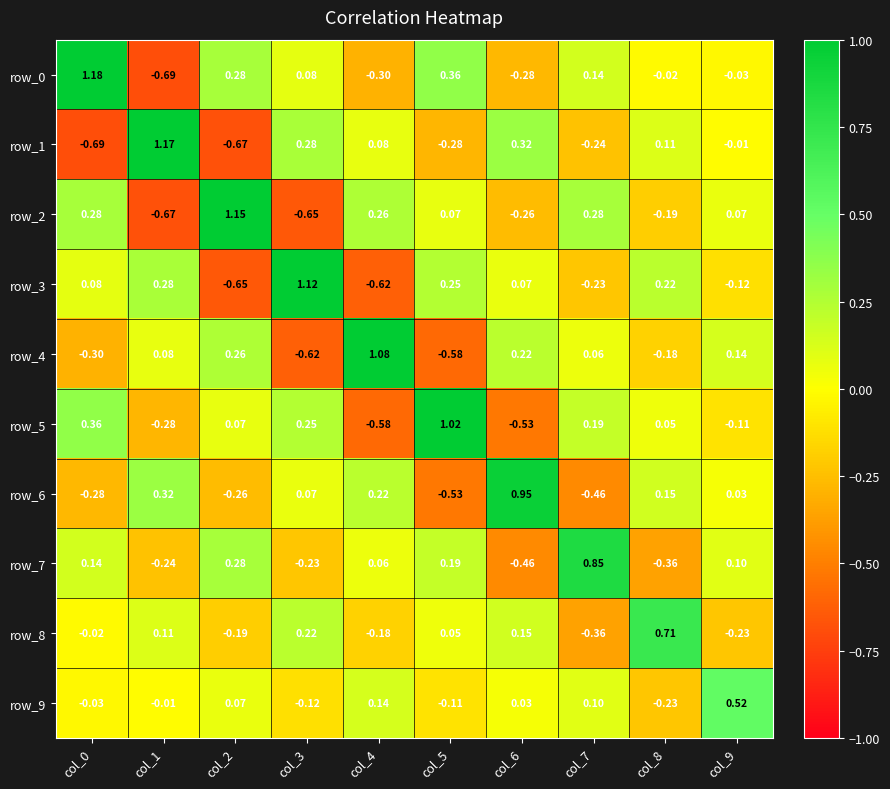

Which series has the largest total across all categories?

row_0